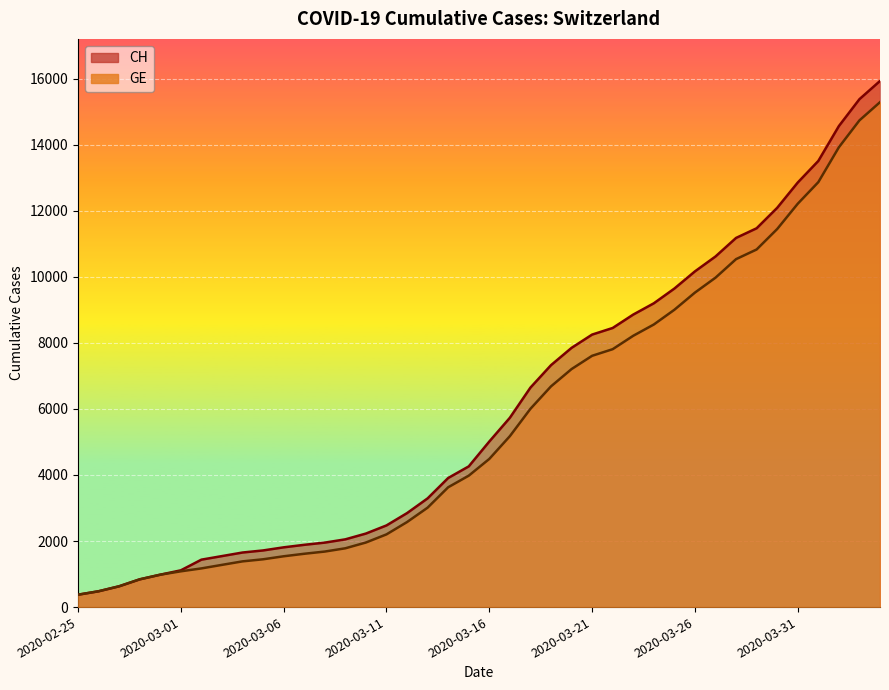

Read the GE value at 2020-02-26.

479